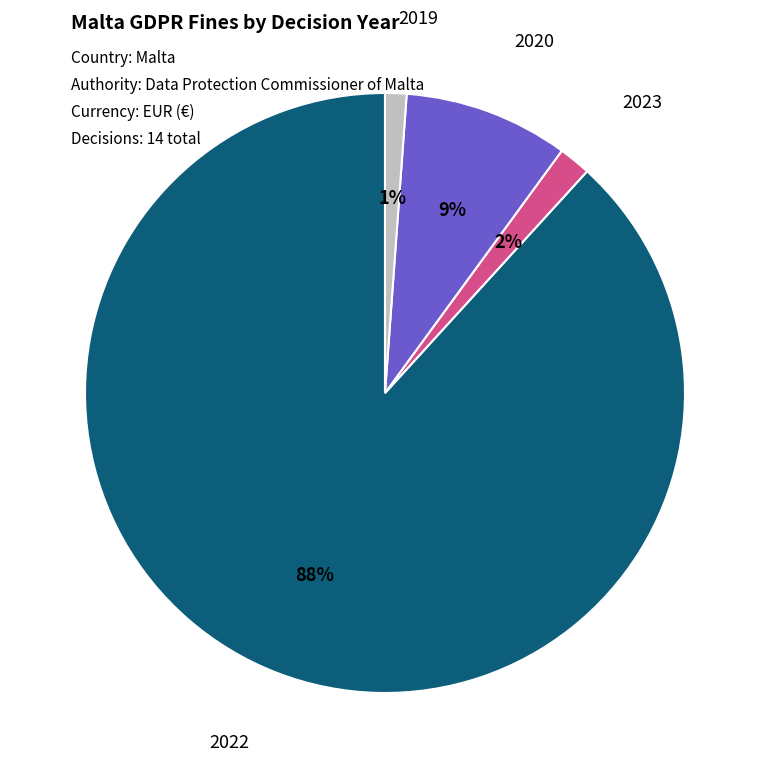

Is there a majority slice in this chart?

Yes